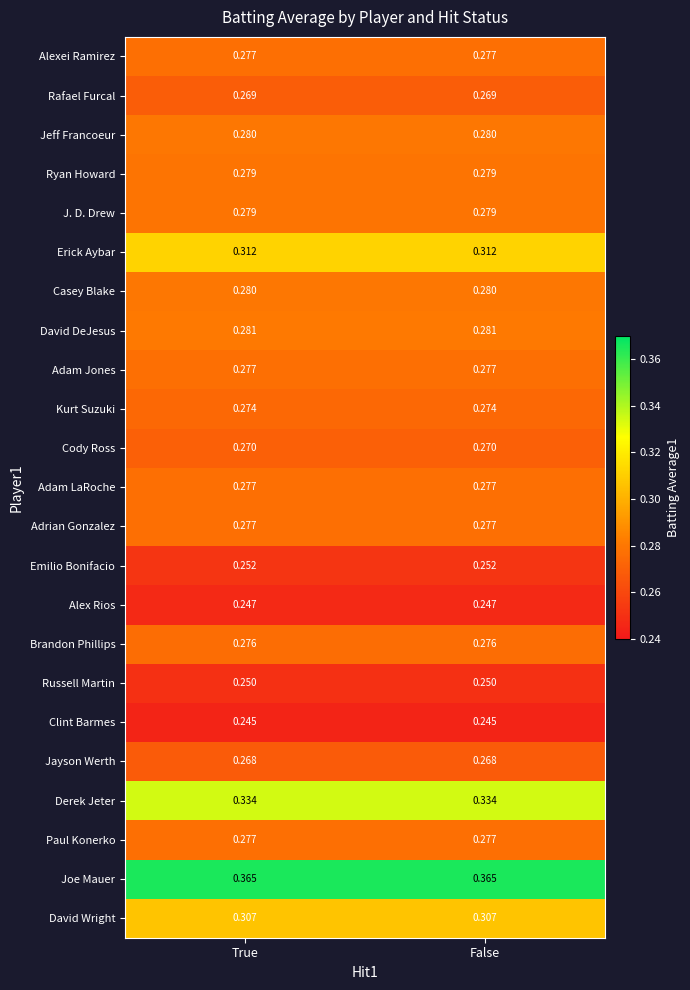

What is the total value across all series at False?

6.5